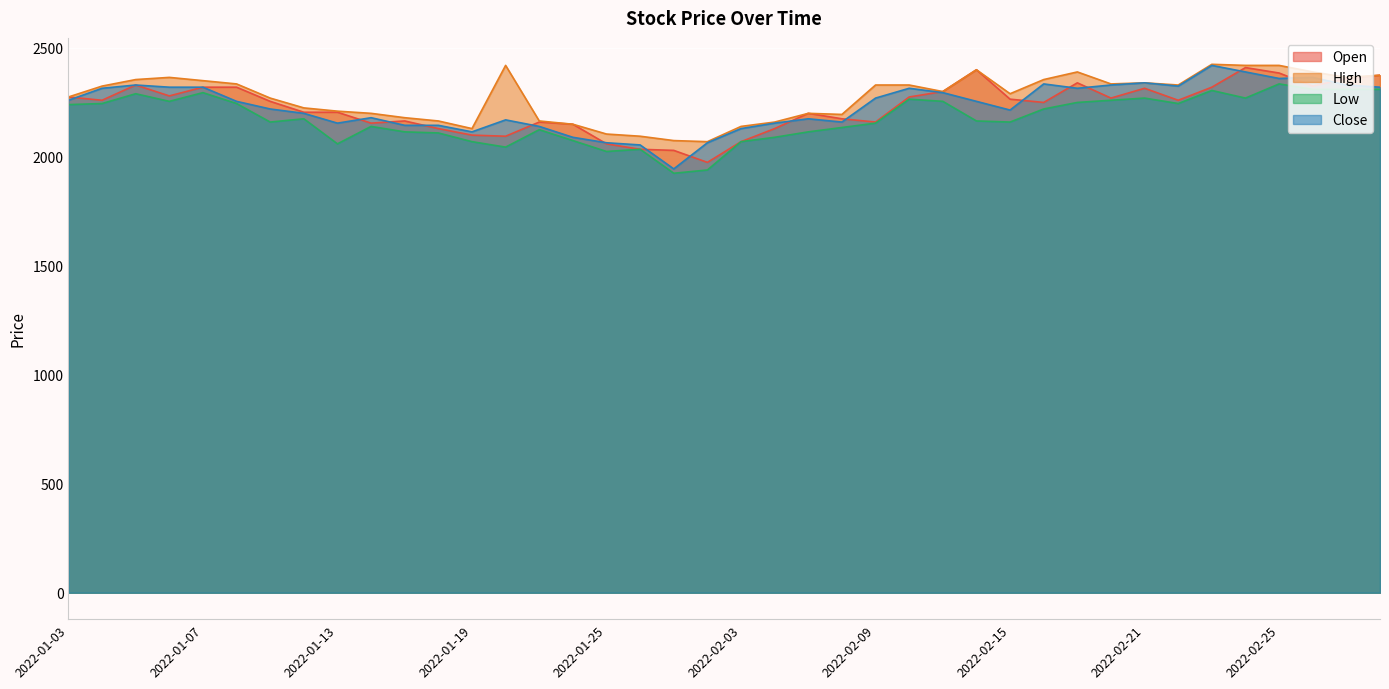

What is the highest value of the Open series?

2410